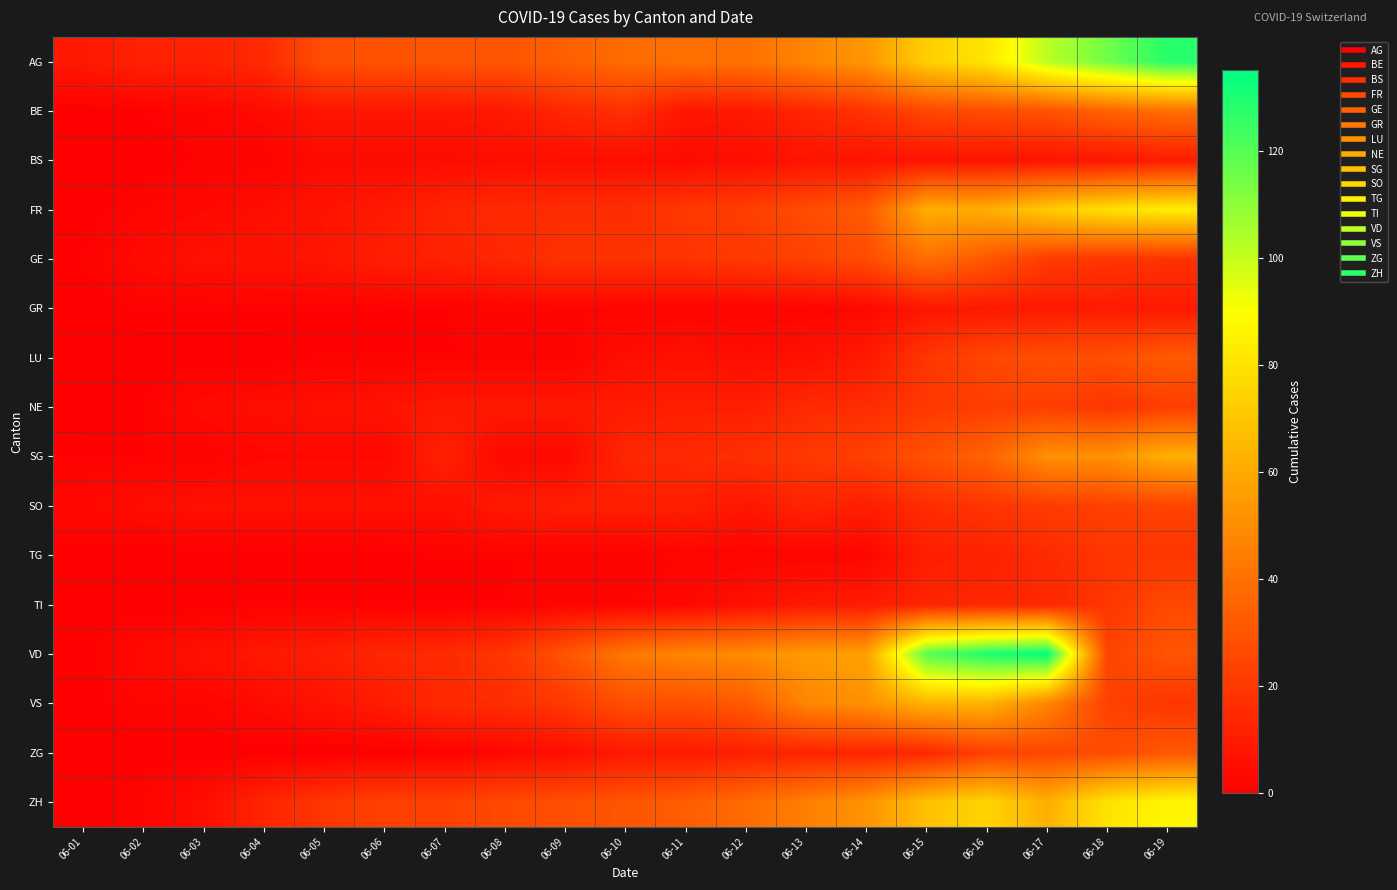

Reading left to right, transcribe all the data shown in this chart.

AG: 06-01=9	06-02=12	06-03=12	06-04=15	06-05=28	06-06=29	06-07=30	06-08=30	06-09=34	06-10=38	06-11=40	06-12=40	06-13=47	06-14=53	06-15=73	06-16=81	06-17=102	06-18=115	06-19=128
BE: 06-01=0	06-02=1	06-03=2	06-04=4	06-05=8	06-06=8	06-07=8	06-08=9	06-09=14	06-10=17	06-11=8	06-12=9	06-13=14	06-14=18	06-15=25	06-16=27	06-17=29	06-18=35	06-19=39
BS: 06-01=0	06-02=0	06-03=1	06-04=1	06-05=4	06-06=4	06-07=4	06-08=5	06-09=5	06-10=5	06-11=4	06-12=5	06-13=7	06-14=7	06-15=7	06-16=7	06-17=7	06-18=8	06-19=10
FR: 06-01=0	06-02=2	06-03=3	06-04=5	06-05=7	06-06=9	06-07=13	06-08=15	06-09=16	06-10=16	06-11=20	06-12=22	06-13=27	06-14=32	06-15=61	06-16=61	06-17=72	06-18=79	06-19=84
GE: 06-01=1	06-02=4	06-03=6	06-04=7	06-05=8	06-06=11	06-07=12	06-08=14	06-09=18	06-10=18	06-11=18	06-12=20	06-13=23	06-14=27	06-15=39	06-16=31	06-17=21	06-18=19	06-19=18
GR: 06-01=0	06-02=1	06-03=1	06-04=1	06-05=1	06-06=1	06-07=1	06-08=2	06-09=2	06-10=2	06-11=2	06-12=2	06-13=2	06-14=3	06-15=8	06-16=9	06-17=9	06-18=10	06-19=9
LU: 06-01=0	06-02=0	06-03=0	06-04=0	06-05=1	06-06=1	06-07=1	06-08=1	06-09=1	06-10=5	06-11=6	06-12=5	06-13=6	06-14=9	06-15=19	06-16=25	06-17=28	06-18=28	06-19=32
NE: 06-01=0	06-02=1	06-03=4	06-04=5	06-05=6	06-06=7	06-07=9	06-08=9	06-09=9	06-10=10	06-11=11	06-12=11	06-13=15	06-14=16	06-15=20	06-16=22	06-17=22	06-18=19	06-19=22
SG: 06-01=1	06-02=1	06-03=1	06-04=3	06-05=3	06-06=3	06-07=12	06-08=3	06-09=3	06-10=14	06-11=15	06-12=17	06-13=20	06-14=23	06-15=29	06-16=35	06-17=51	06-18=51	06-19=62
SO: 06-01=3	06-02=5	06-03=6	06-04=6	06-05=6	06-06=6	06-07=6	06-08=9	06-09=11	06-10=11	06-11=11	06-12=8	06-13=13	06-14=11	06-15=16	06-16=19	06-17=21	06-18=23	06-19=24
TG: 06-01=0	06-02=0	06-03=0	06-04=0	06-05=0	06-06=0	06-07=1	06-08=1	06-09=1	06-10=1	06-11=2	06-12=2	06-13=2	06-14=2	06-15=11	06-16=12	06-17=15	06-18=19	06-19=19
TI: 06-01=0	06-02=0	06-03=0	06-04=1	06-05=1	06-06=1	06-07=1	06-08=1	06-09=2	06-10=2	06-11=3	06-12=6	06-13=9	06-14=10	06-15=13	06-16=14	06-17=14	06-18=19	06-19=26
VD: 06-01=0	06-02=4	06-03=6	06-04=9	06-05=11	06-06=14	06-07=15	06-08=19	06-09=30	06-10=42	06-11=47	06-12=49	06-13=55	06-14=57	06-15=120	06-16=130	06-17=135	06-18=24	06-19=30
VS: 06-01=0	06-02=2	06-03=2	06-04=4	06-05=7	06-06=10	06-07=15	06-08=16	06-09=20	06-10=28	06-11=28	06-12=32	06-13=47	06-14=51	06-15=63	06-16=63	06-17=47	06-18=23	06-19=19
ZG: 06-01=0	06-02=0	06-03=0	06-04=0	06-05=0	06-06=0	06-07=1	06-08=3	06-09=5	06-10=9	06-11=9	06-12=11	06-13=13	06-14=13	06-15=14	06-16=23	06-17=25	06-18=27	06-19=31
ZH: 06-01=0	06-02=2	06-03=5	06-04=13	06-05=19	06-06=23	06-07=23	06-08=26	06-09=28	06-10=30	06-11=33	06-12=38	06-13=45	06-14=52	06-15=68	06-16=75	06-17=62	06-18=80	06-19=87